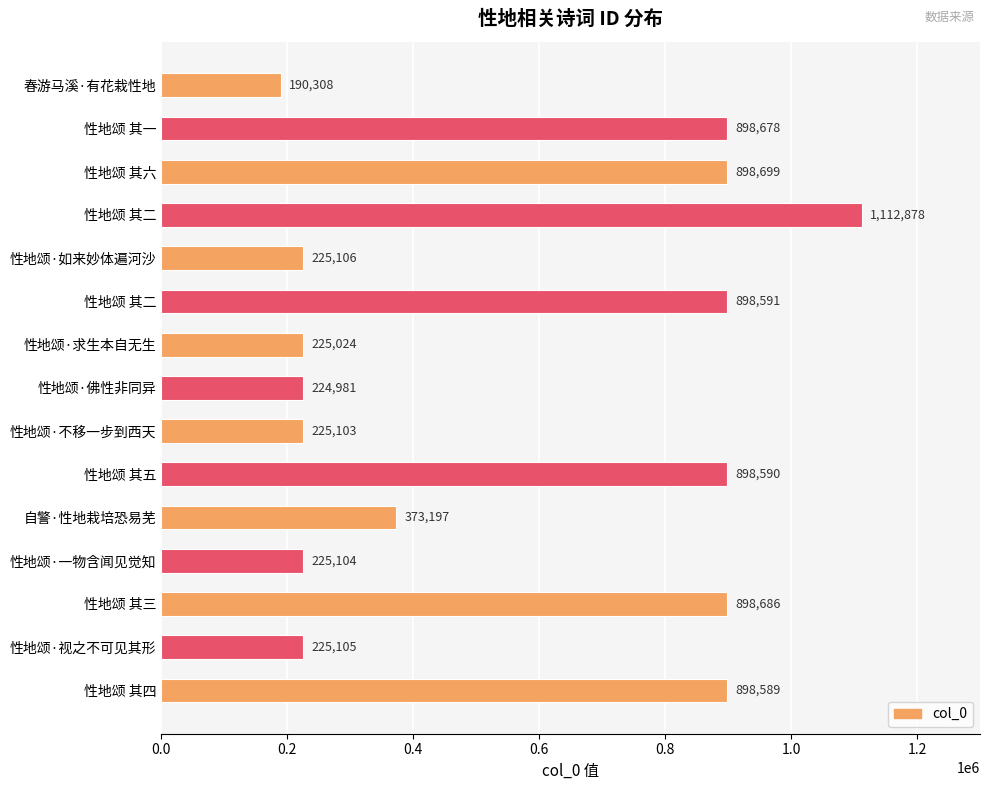

How many distinct data groups are displayed?

1